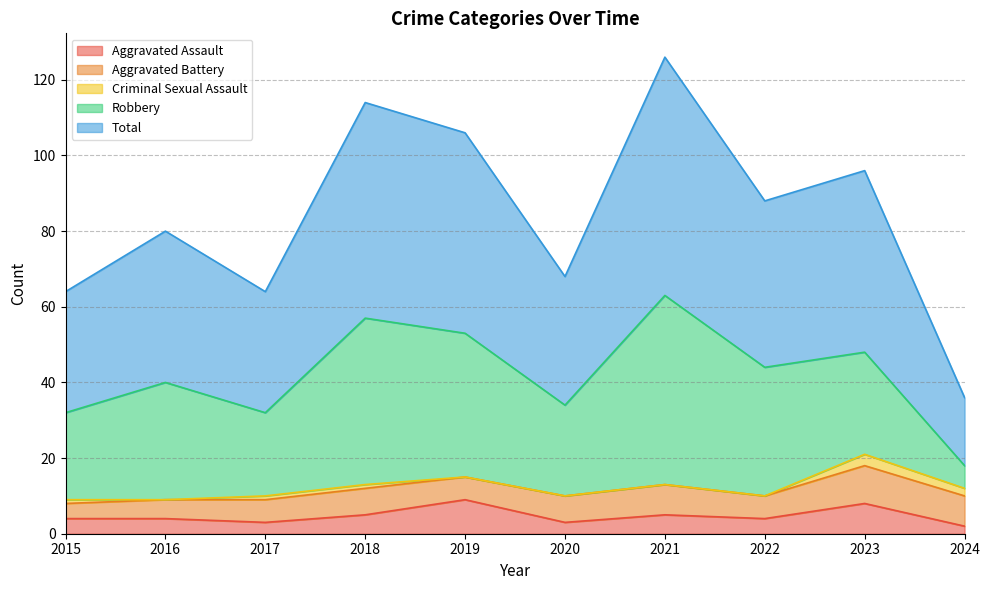

Which series has the largest total across all categories?

Total